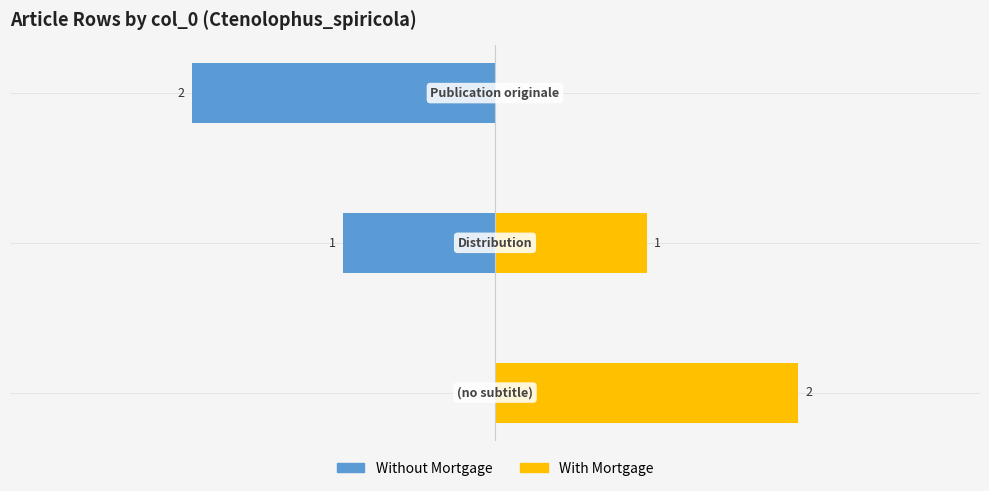

How many data points in With Mortgage are above 1?

1